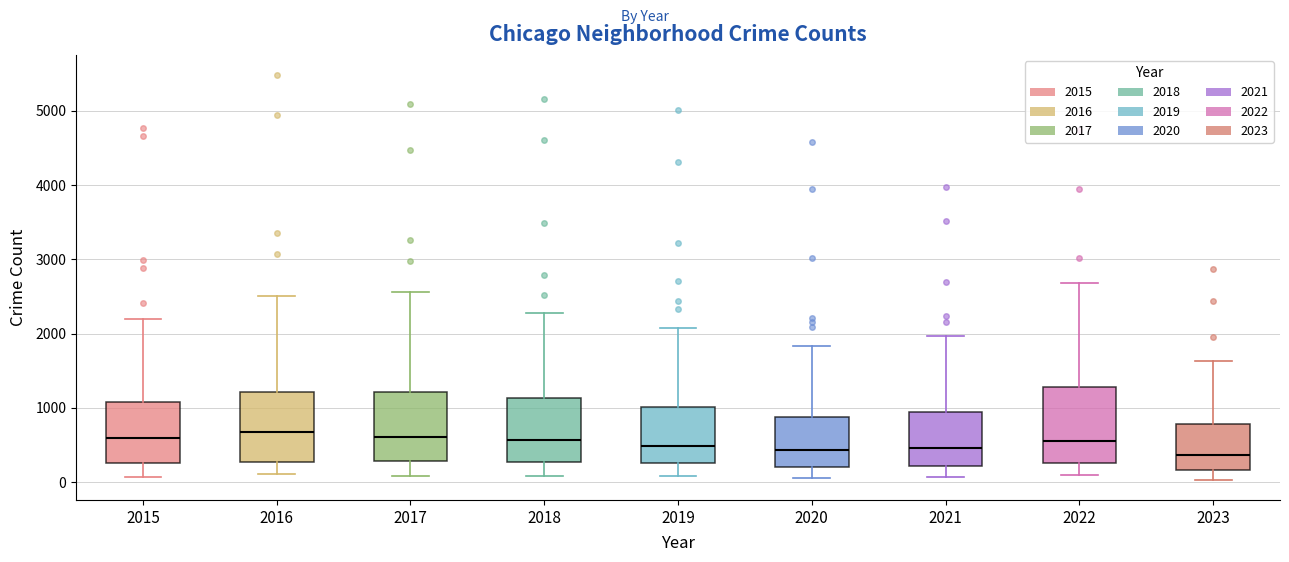

Reading left to right, transcribe this box plot: for each box, give where its median line is, the range the box spans, and where its two whiskers end, as read against the y-axis. The values are not printed on the chart, so give them approximately, as read against the axis.

2015: median 600, box 300 to 1100, whiskers 100 to 2200
2016: median 700, box 300 to 1200, whiskers 100 to 2500
2017: median 600, box 300 to 1200, whiskers 100 to 2600
2018: median 600, box 300 to 1100, whiskers 100 to 2300
2019: median 500, box 300 to 1000, whiskers 100 to 2100
2020: median 400, box 200 to 900, whiskers 100 to 1800
2021: median 500, box 200 to 900, whiskers 100 to 2000
2022: median 600, box 300 to 1300, whiskers 100 to 2700
2023: median 400, box 200 to 800, whiskers 0 to 1600